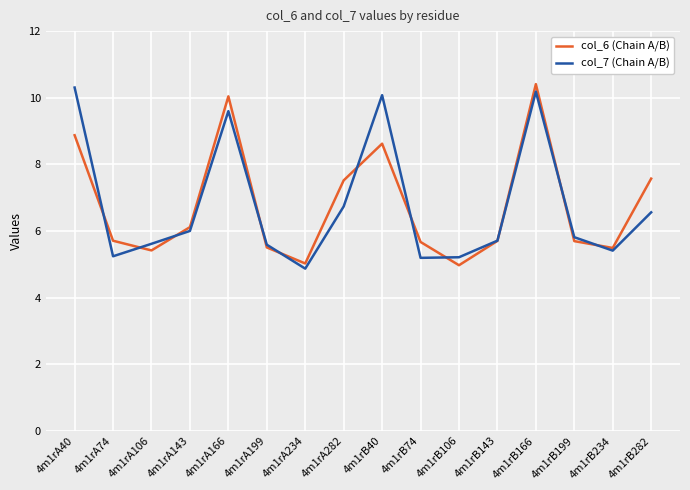

What position from the right is 4m1rB40?

8